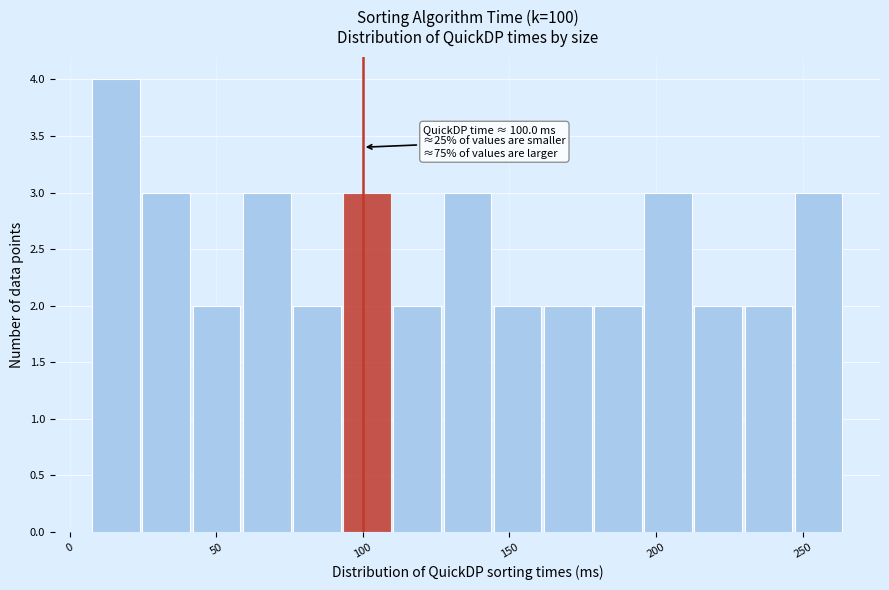

Read against the x-axis, roughly where is the centre of the tallest bar?

15